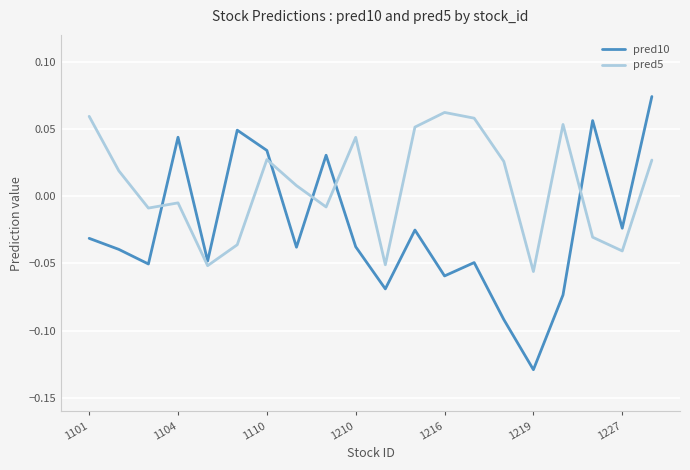

True or false: pred5 and pred10 intersect in this chart.

True